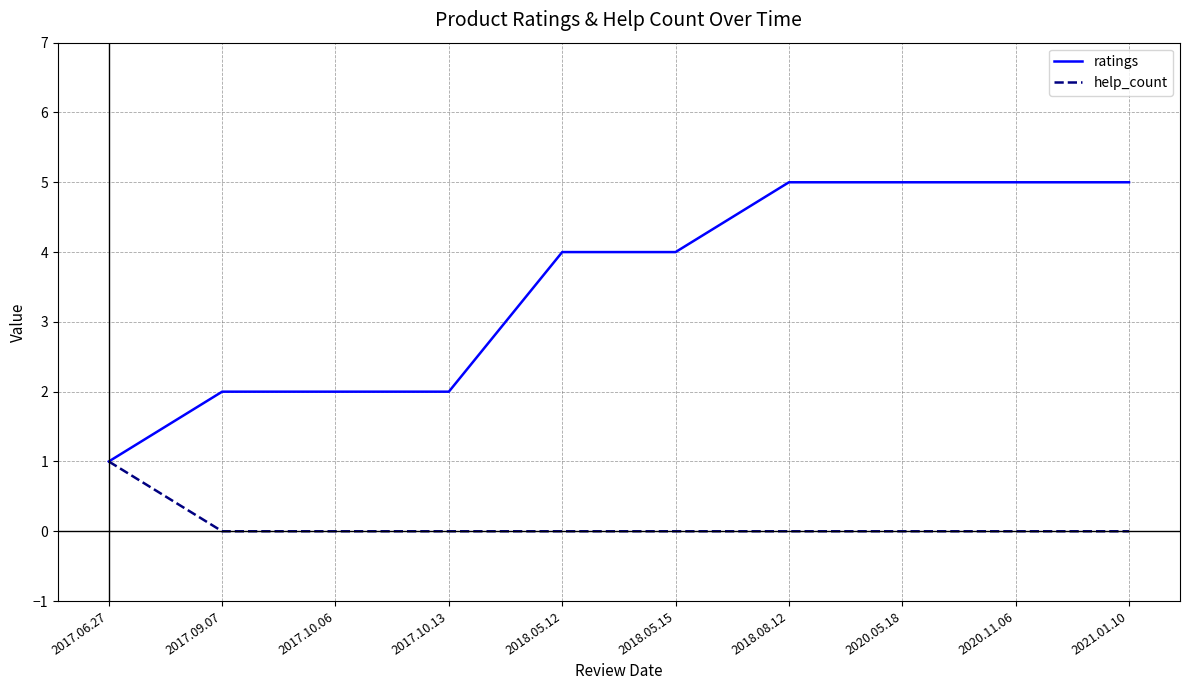

What is the difference between the maximum and minimum values in the ratings series?

4